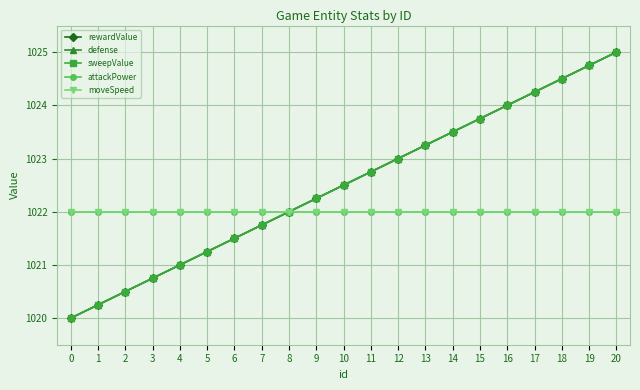

True or false: rewardValue and moveSpeed intersect in this chart.

False